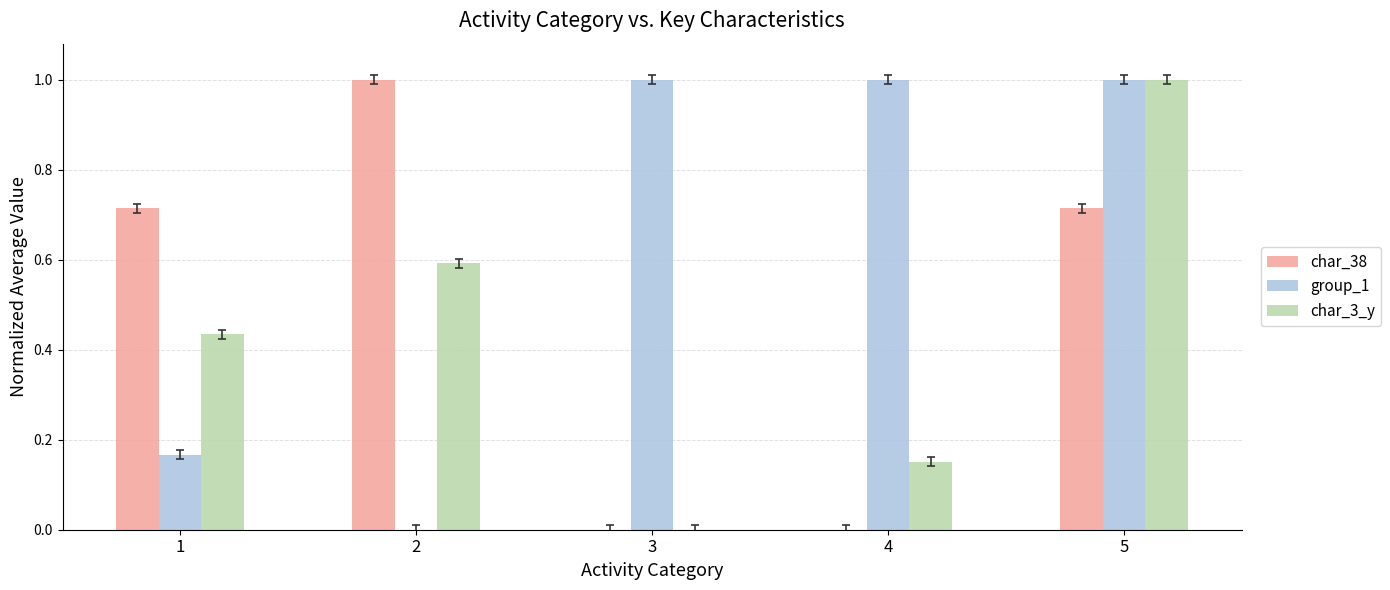

What is the total value across all series at 1?

1.3